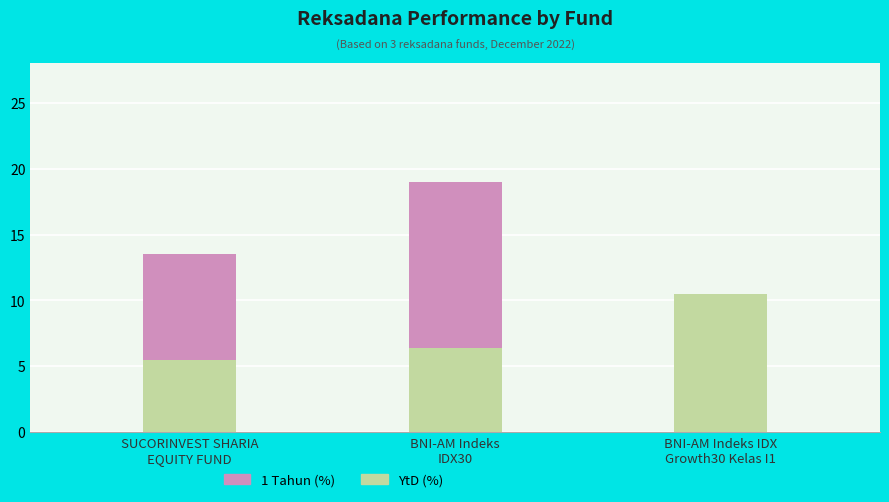

How many values in the YtD (%) series exceed 6?

2